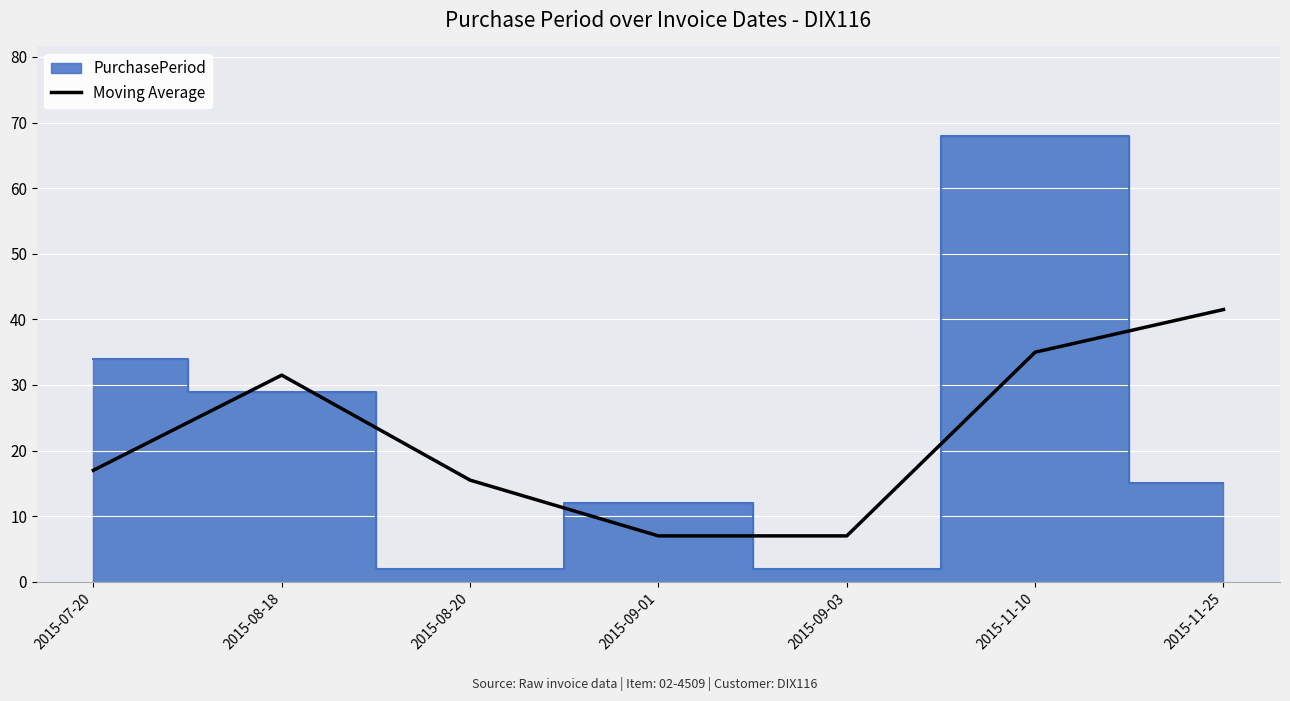

What is the lowest value of the Moving Average series?

7.0